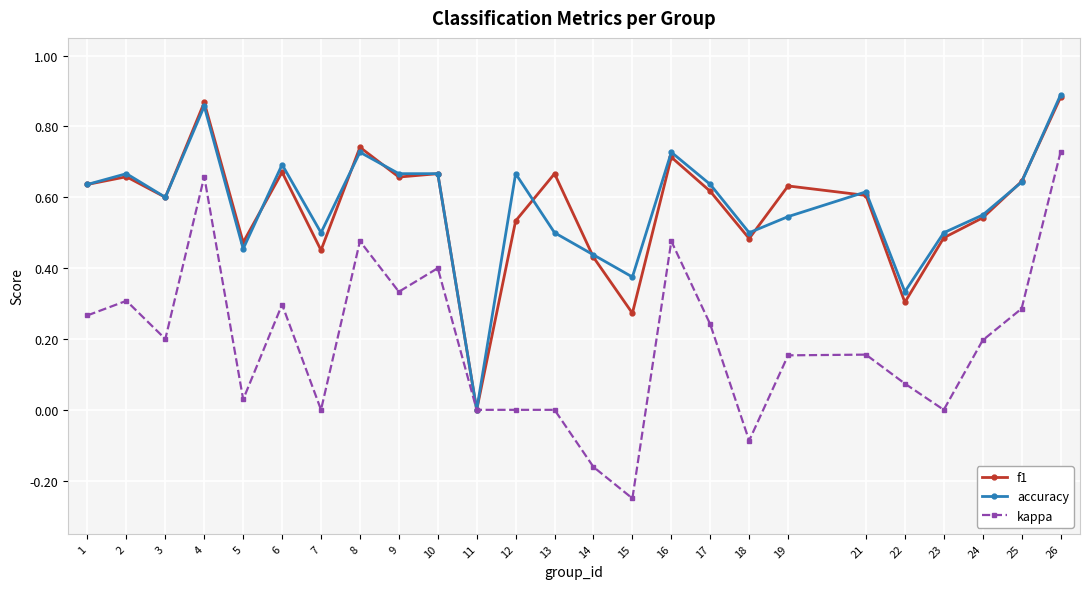

Which series has the largest range (max minus min)?

kappa